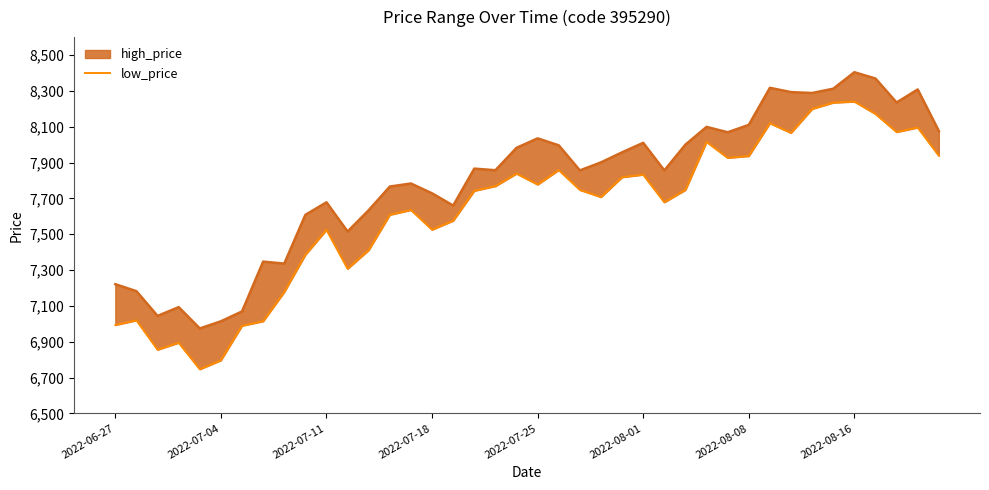

Between 9 and 15, which is larger?

15